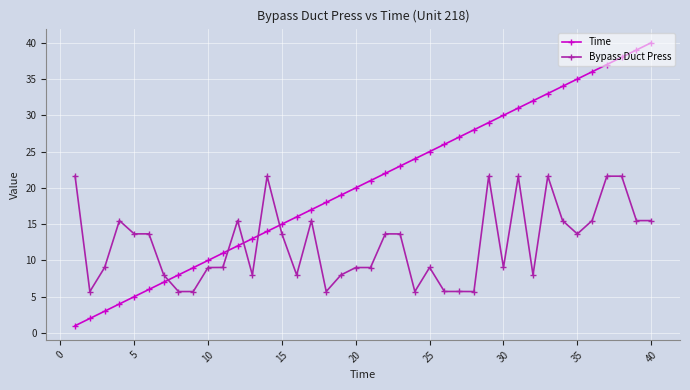

True or false: Time has more than 2 interior local peaks.

False